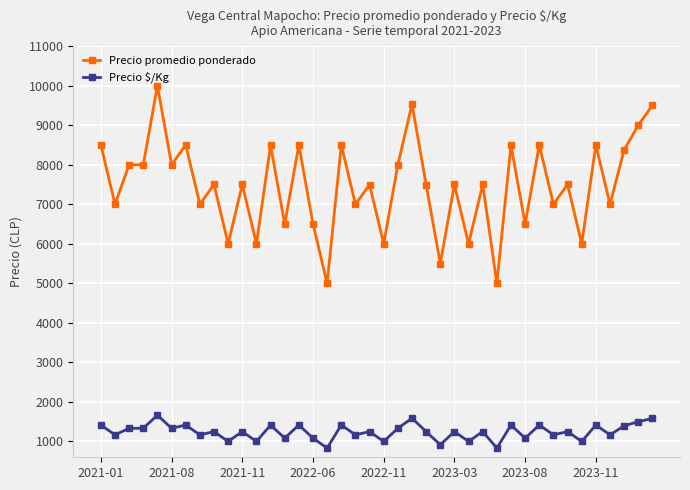

Which series has the widest spread of values?

Precio promedio ponderado